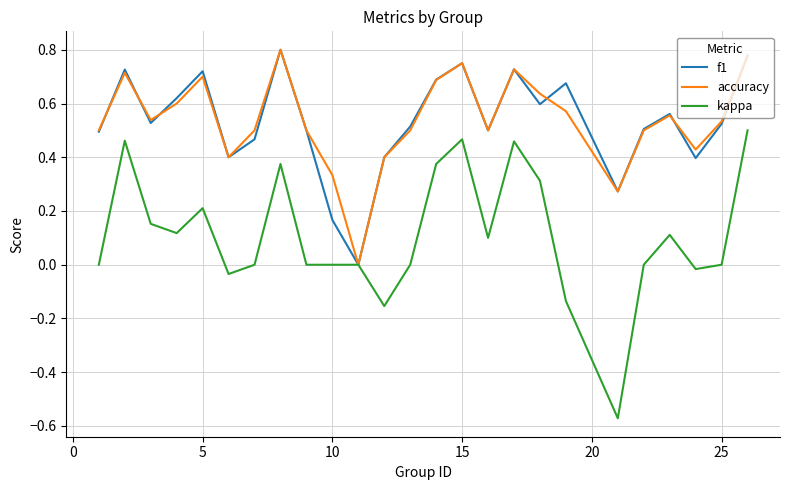

What are all the series names shown in the legend?

f1, accuracy, kappa